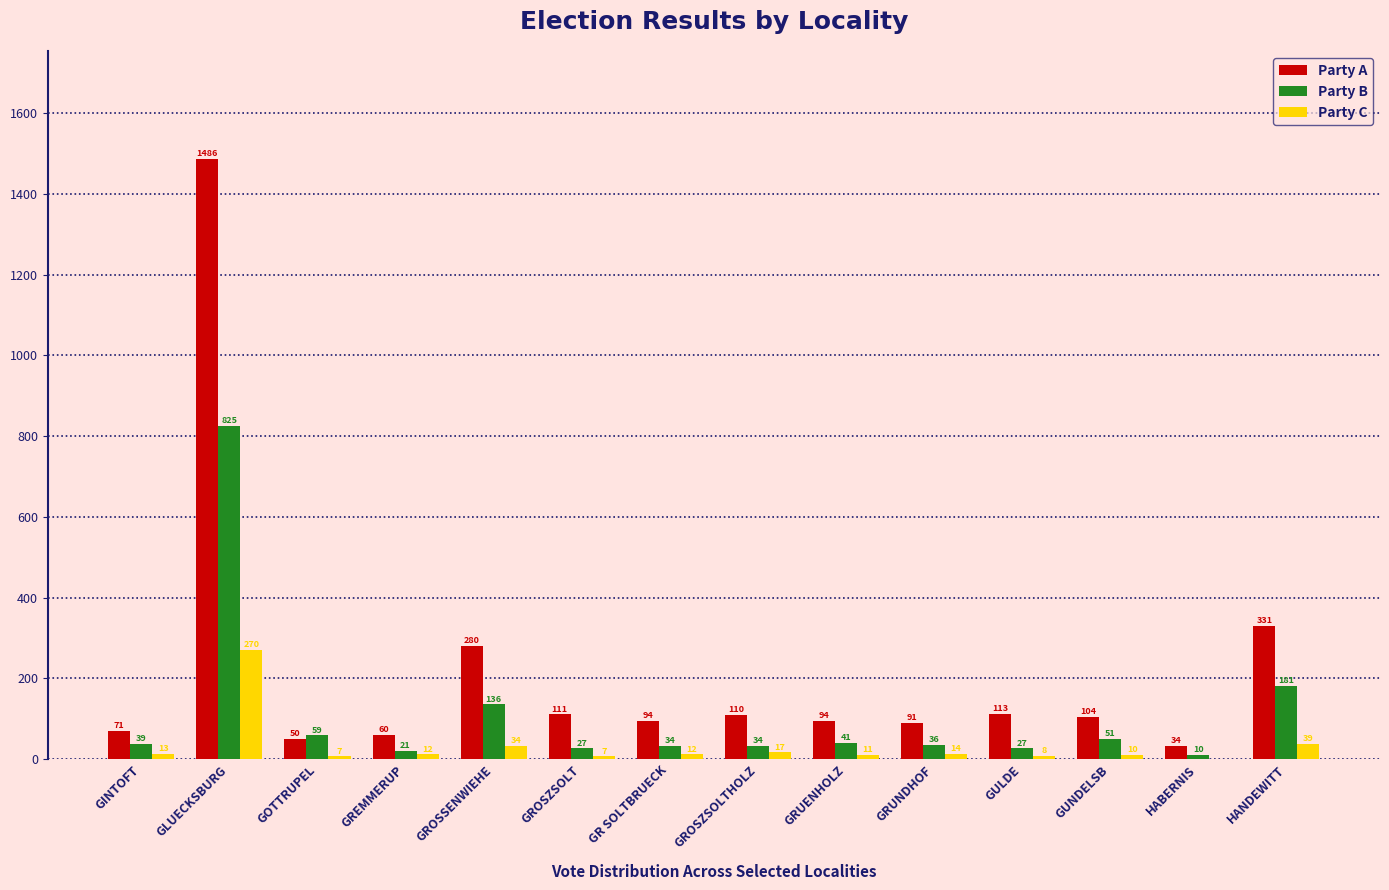

Which series has the largest total across all categories?

Party A